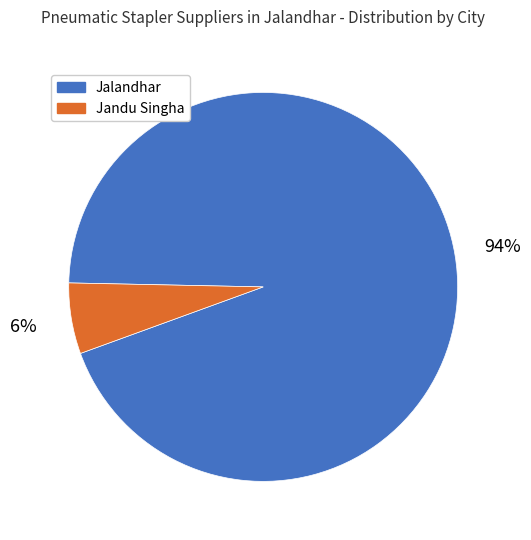

Rank the categories by value from lowest to highest.

Jandu Singha, Jalandhar